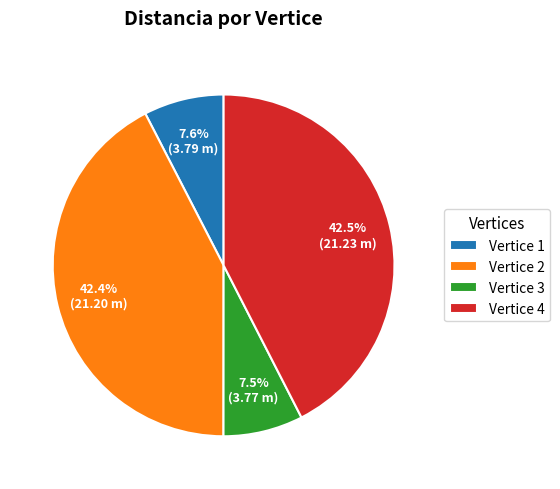

What percentage is NOT represented by Vertice 3?

92.5%